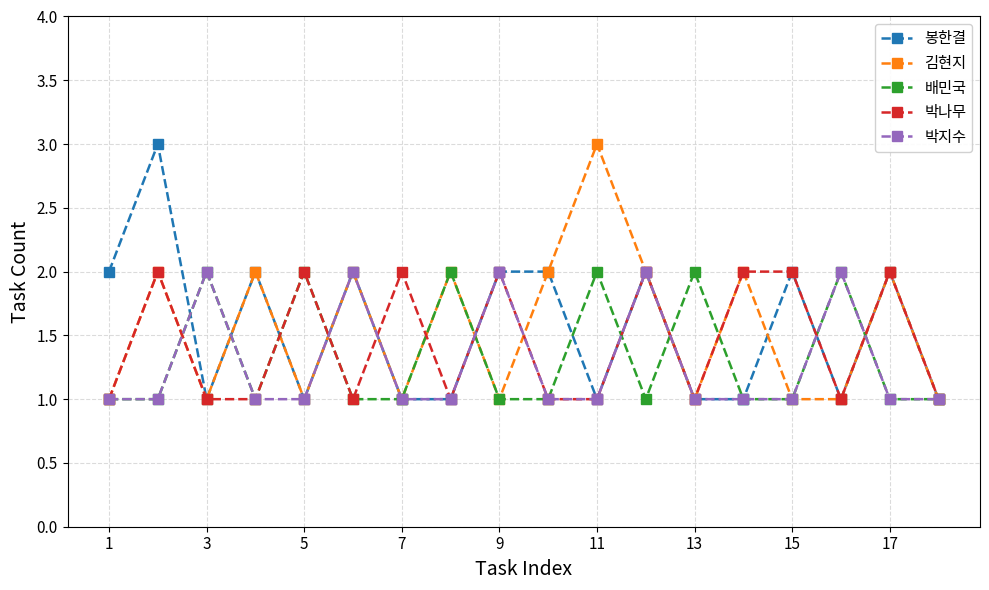

Does the chart have visible grid lines?

Yes